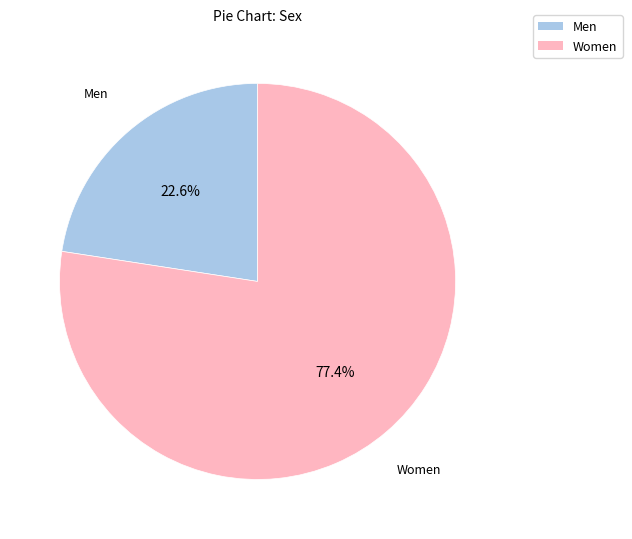

Is there a majority slice in this chart?

Yes